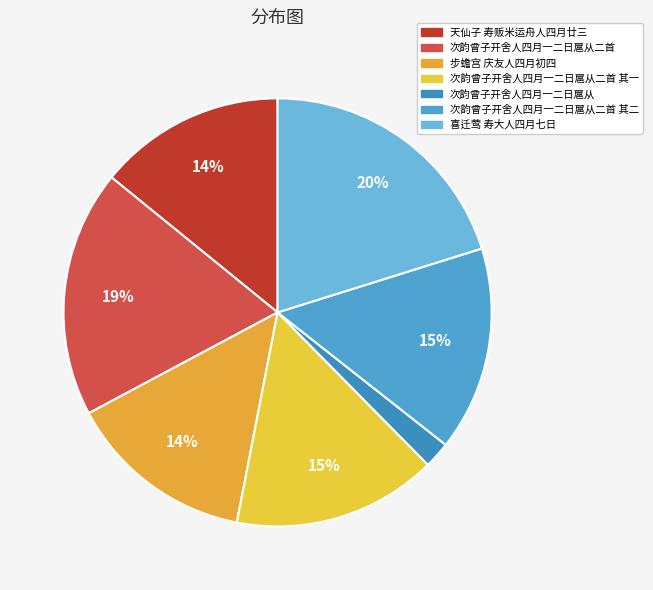

Which category has the smallest portion of the pie?

次韵曾子开舍人四月一二日扈从